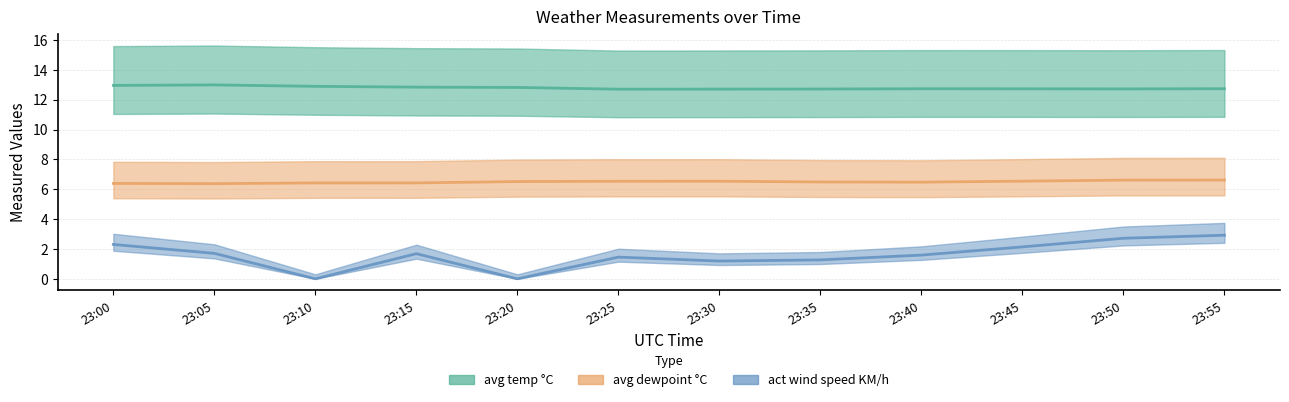

What is the value of the act wind speed KM/h point at the 12th from the left?

2.9